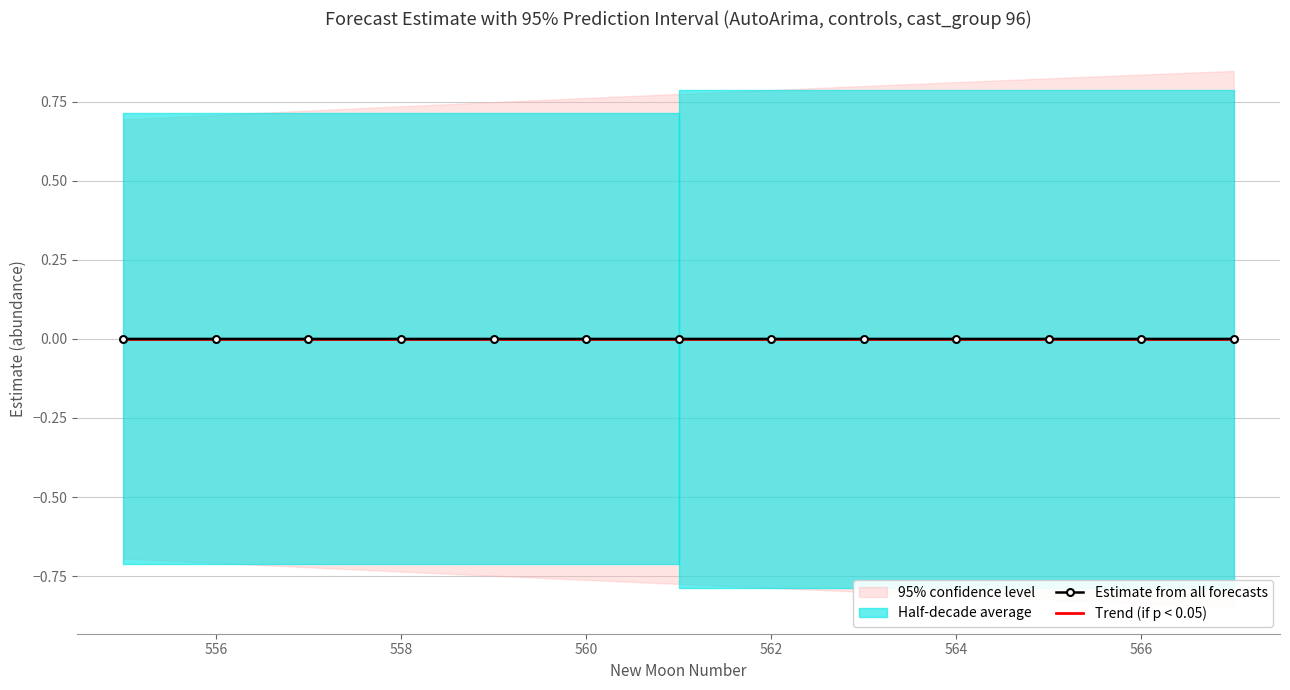

The value of Trend (if p < 0.05) at 556 is -0.0. True or false?

True